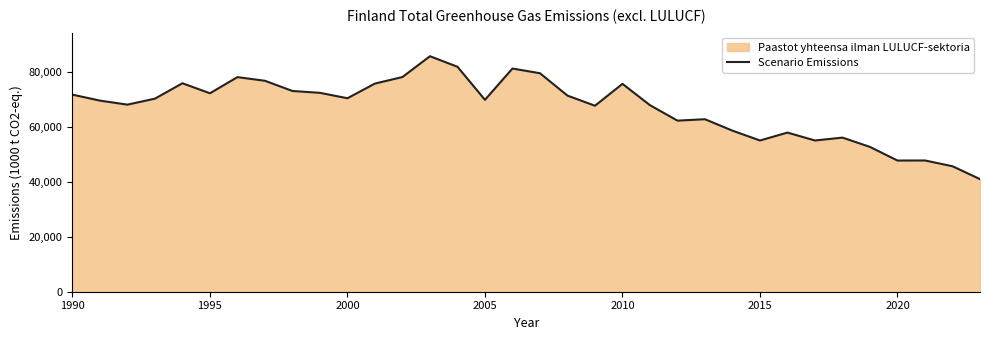

The chart shows a value of 55076 at 2015. True or false?

True